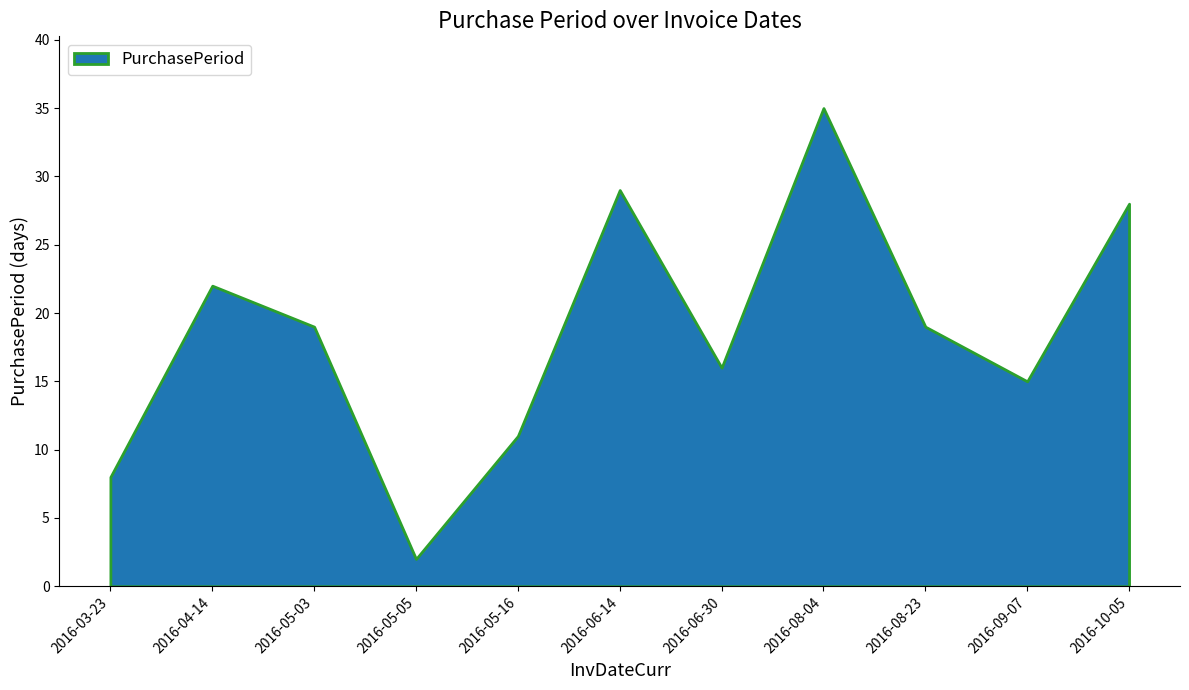

Where is the data nearest to the value 18?

2016-05-03